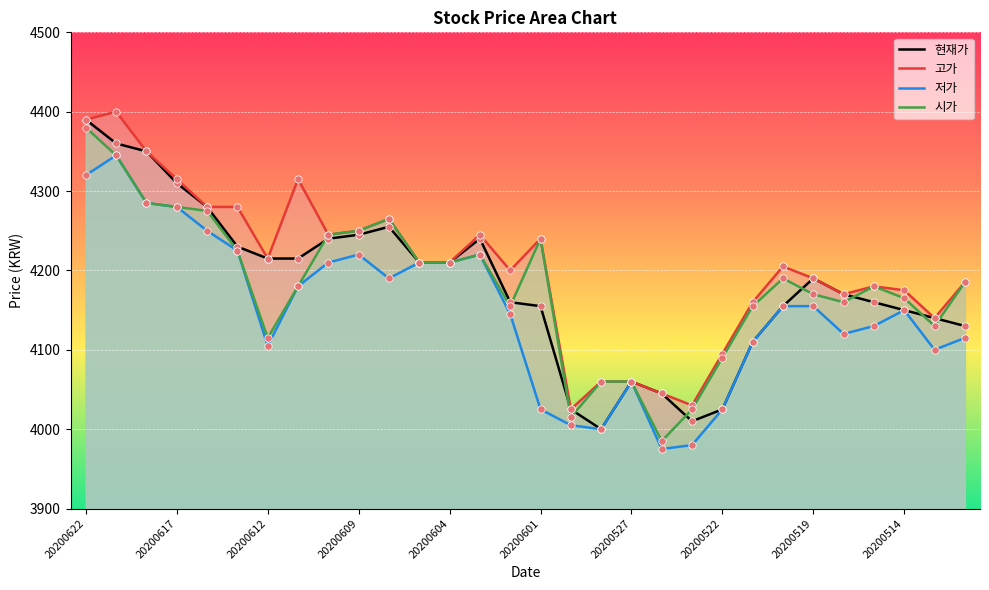

At how many categories does at least one series exceed 4297?

5